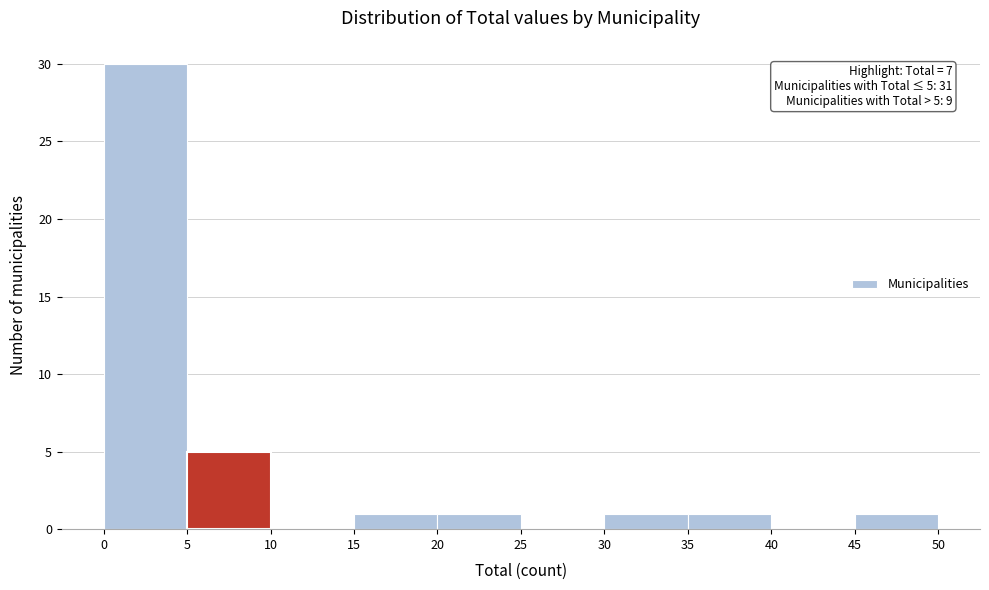

Over which range of the x-axis is the bar tallest?

0 to 5